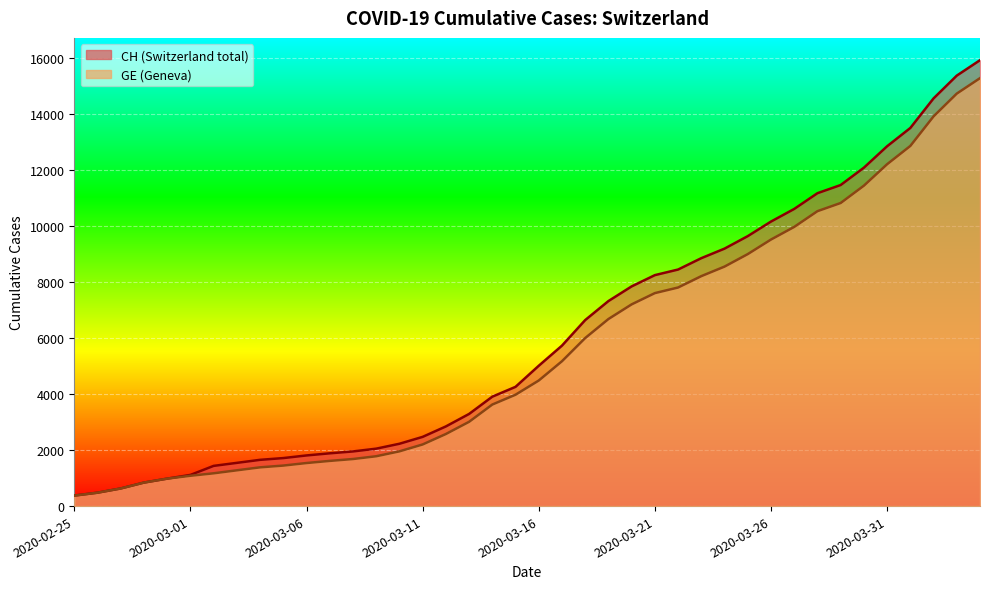

True or false: GE and CH intersect in this chart.

False